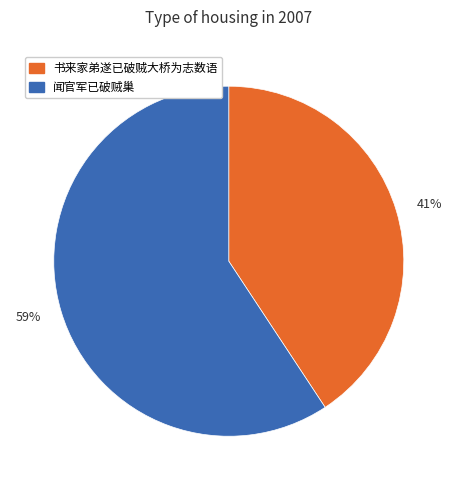

Combined, do 书来家弟遂已破贼大桥为志数语 and 闻官军已破贼巢 account for over 50%?

Yes